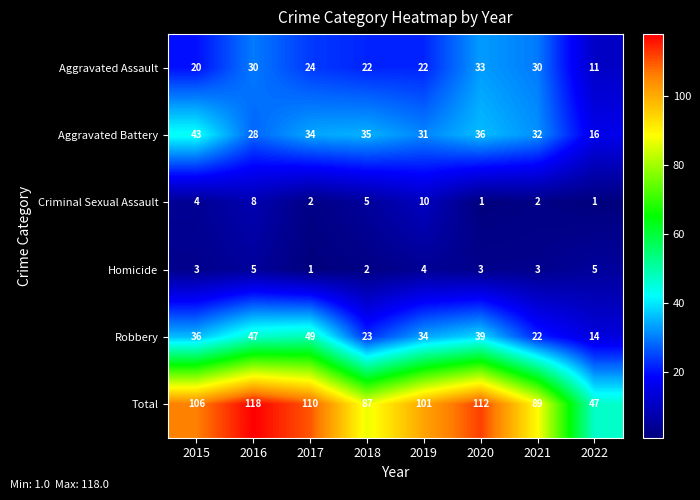

What is the lowest value of the Robbery series?

14